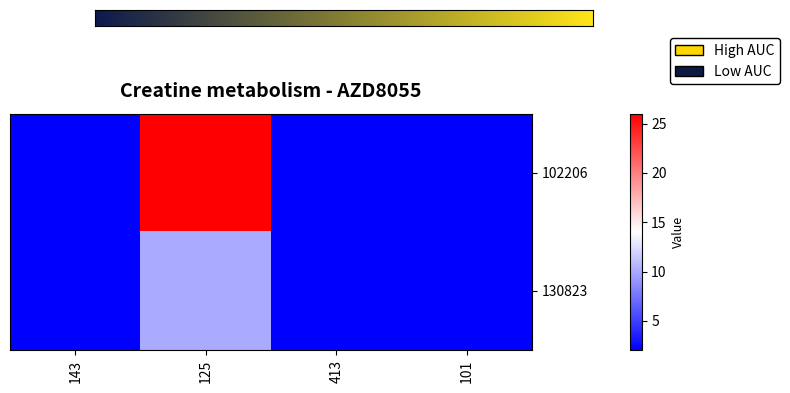

List the labels in order of 102206 value, largest first.

125, 101, 143, 413